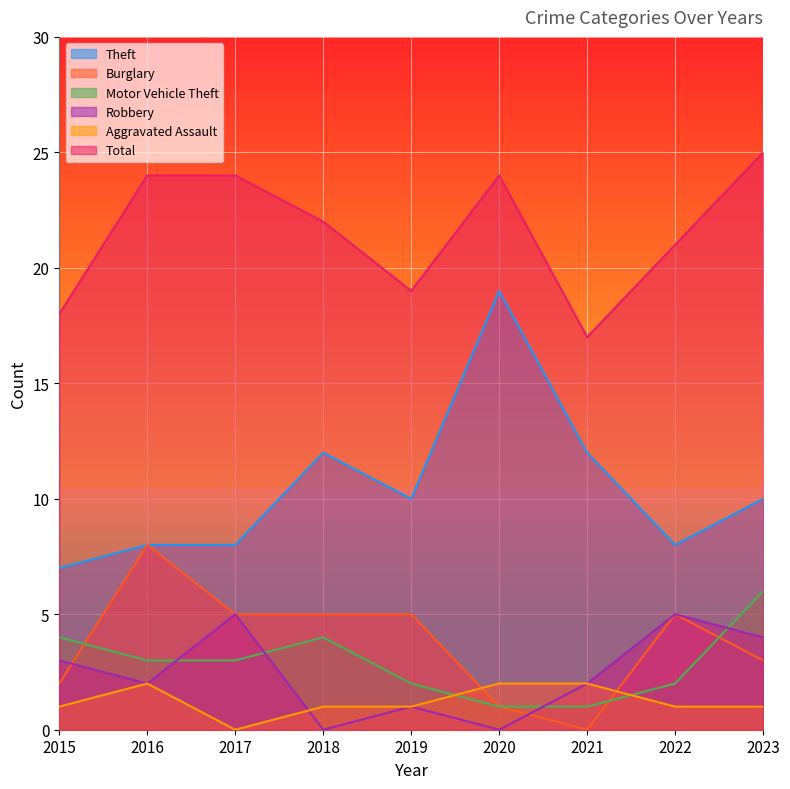

Which series has the widest spread of values?

Theft